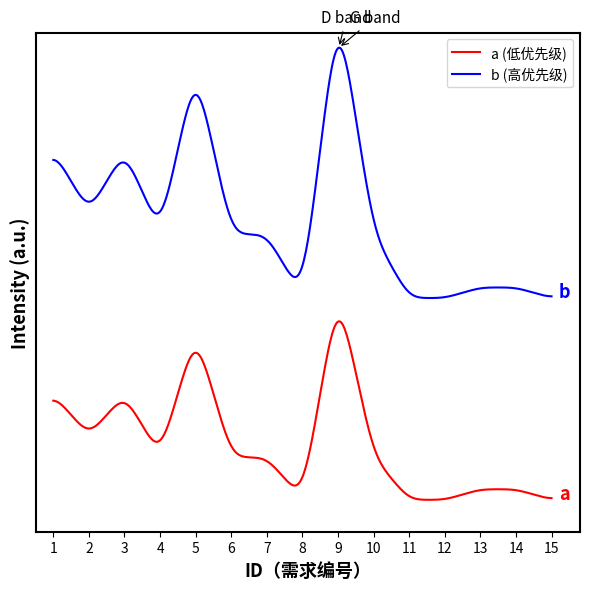

True or false: b (高优先级) and a (低优先级) intersect in this chart.

False